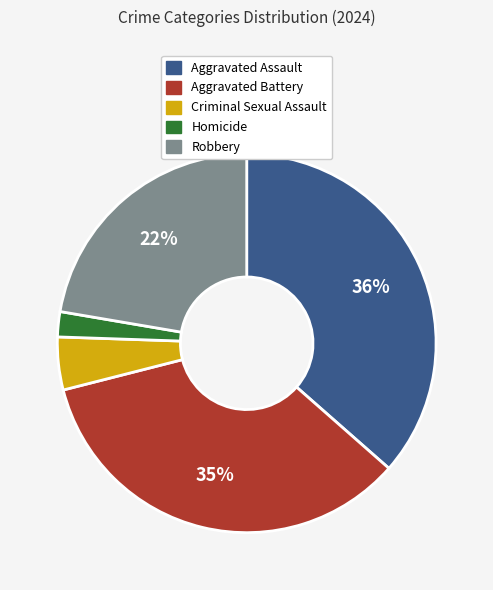

To the nearest percent, what portion does Homicide represent?

2%